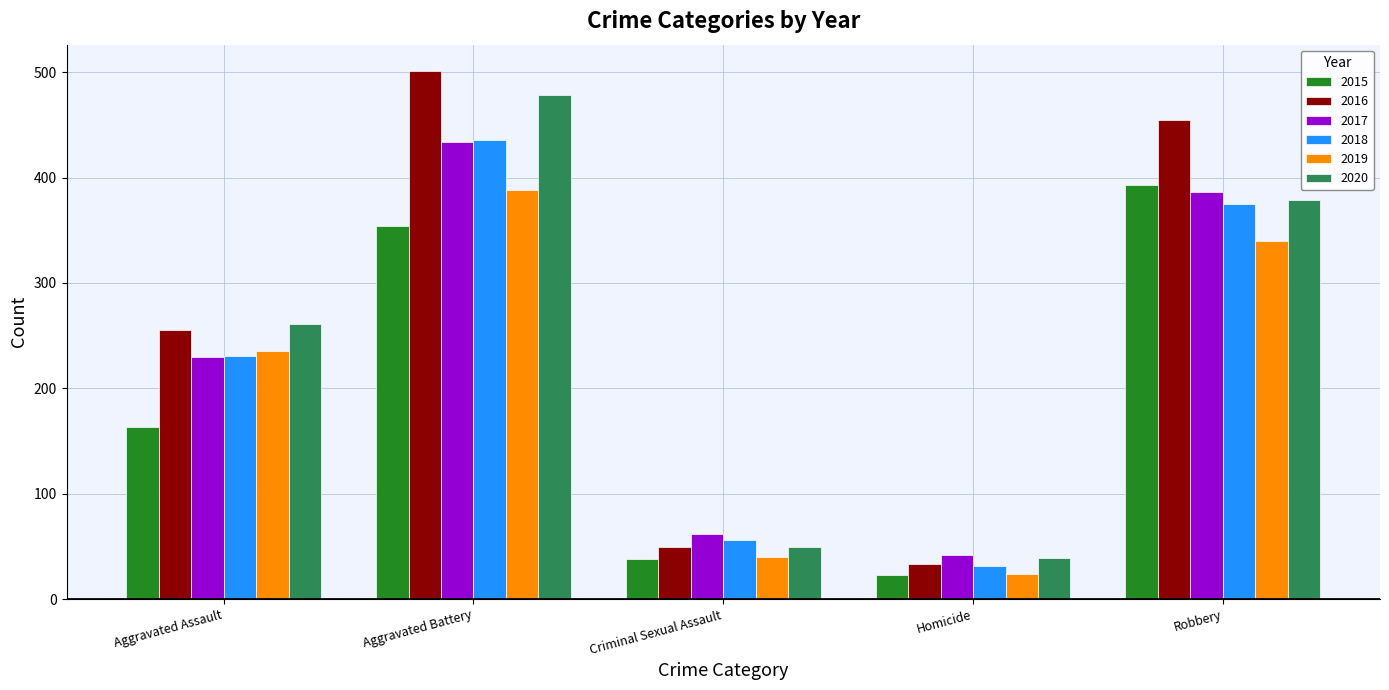

What is the difference between the 2018 values at Homicide and Aggravated Assault?

200